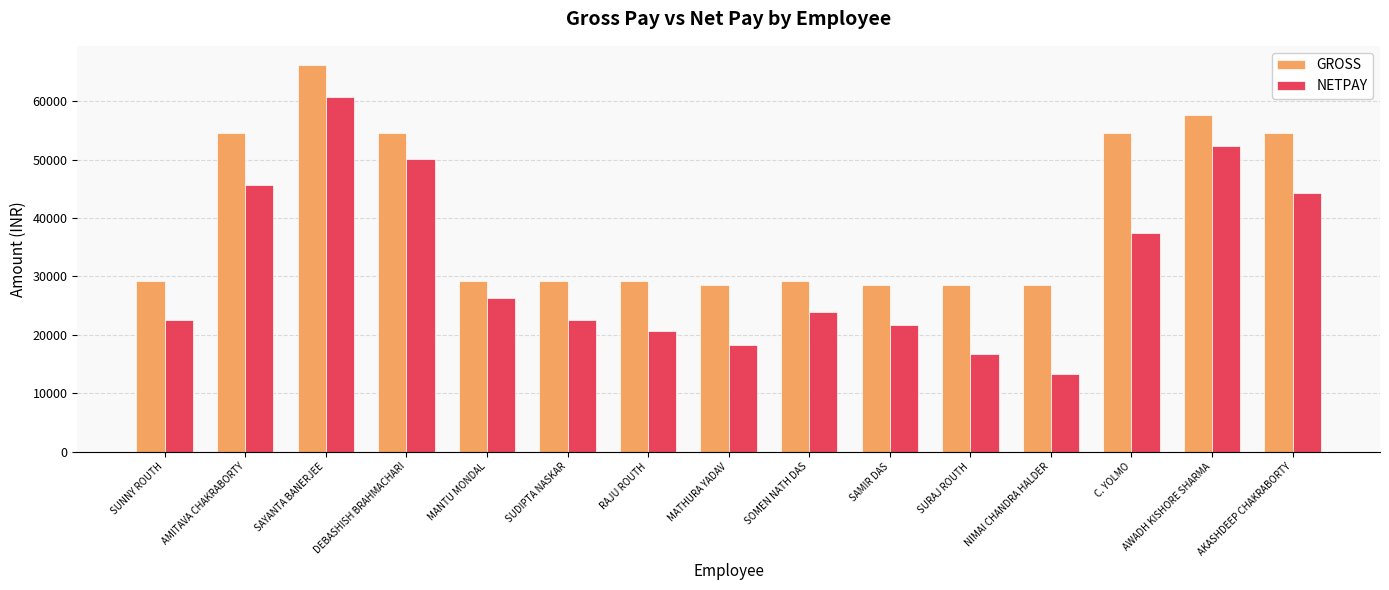

At MATHURA YADAV, list the series in order from smallest to largest.

NETPAY, GROSS